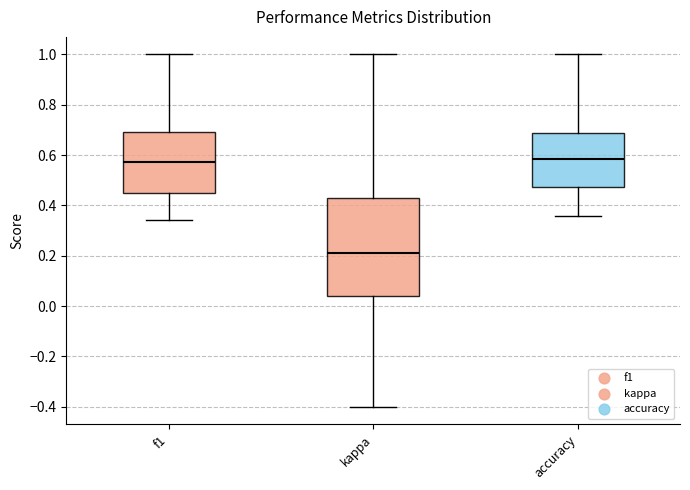

Reading left to right, read every box against the y-axis: the position of its median line, the range the box covers, and the ends of its whiskers. The values are not printed on the chart, so give them approximately, as read against the axis.

f1: median 0.58, box 0.44 to 0.70, whiskers 0.34 to 1.00
kappa: median 0.22, box 0.04 to 0.42, whiskers -0.40 to 1.00
accuracy: median 0.58, box 0.48 to 0.68, whiskers 0.36 to 1.00